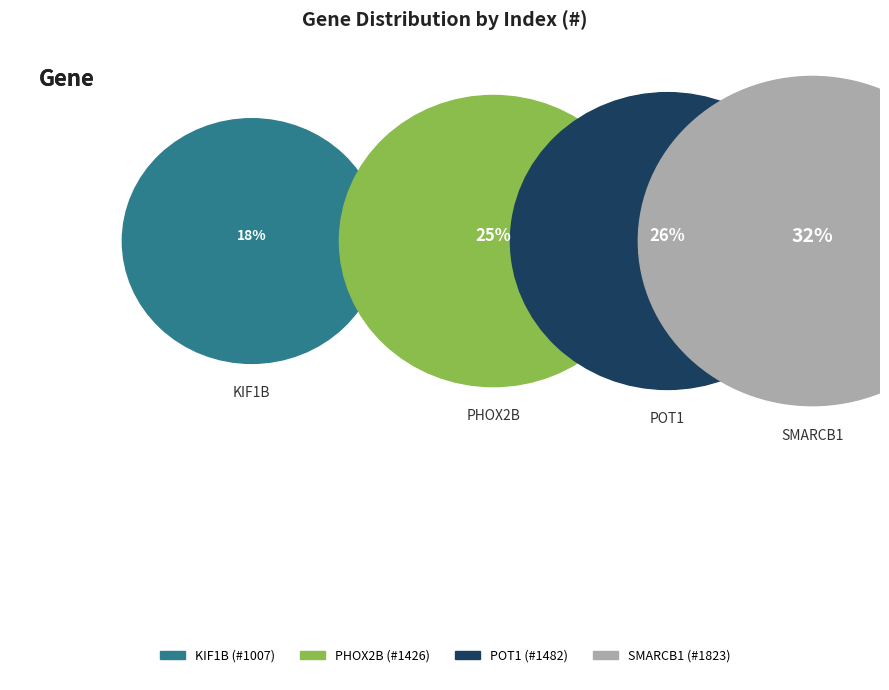

Does POT1 account for over 50% of the chart?

No